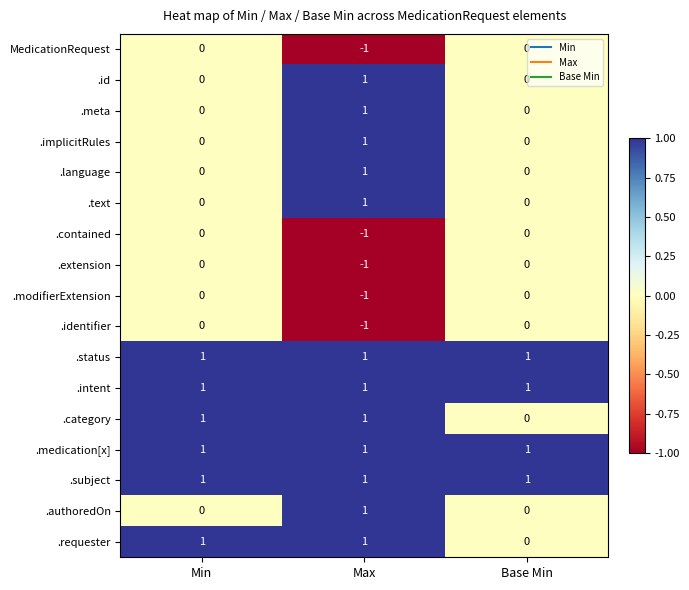

Which category has the lowest value across all series?

Max